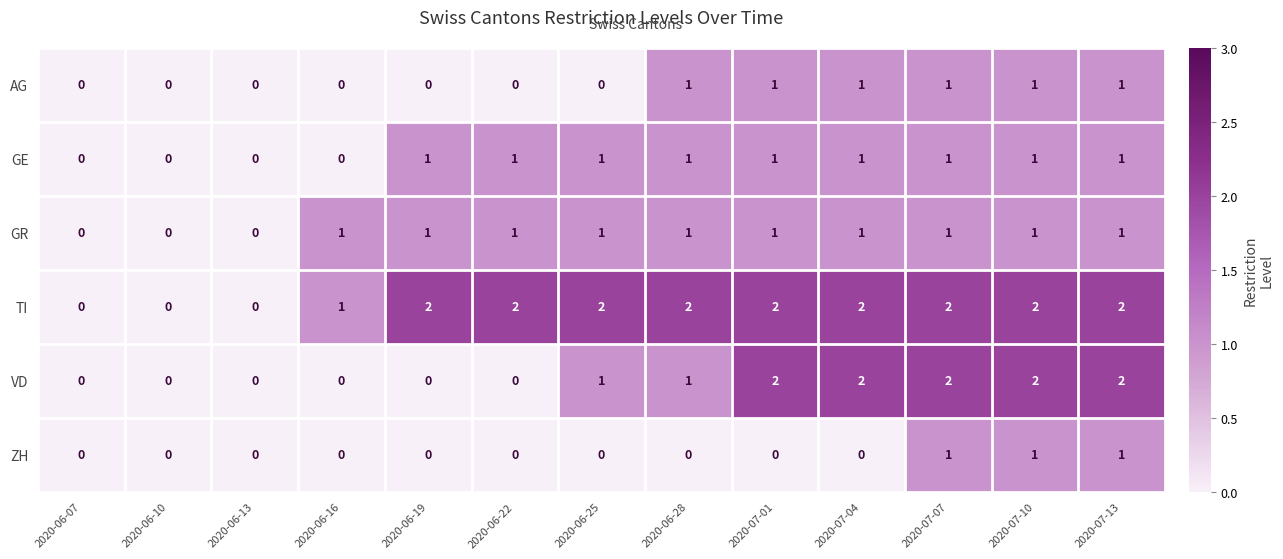

The GE series shows 1 at 2020-07-13. True or false?

True